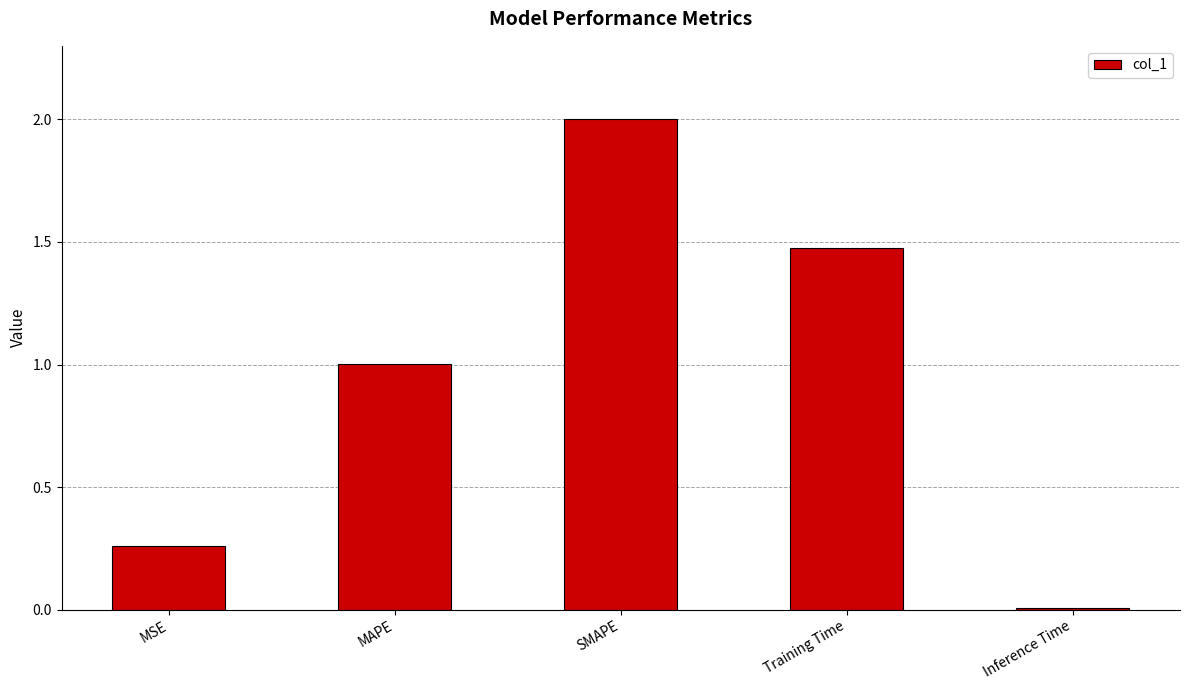

What position from the left is SMAPE?

3